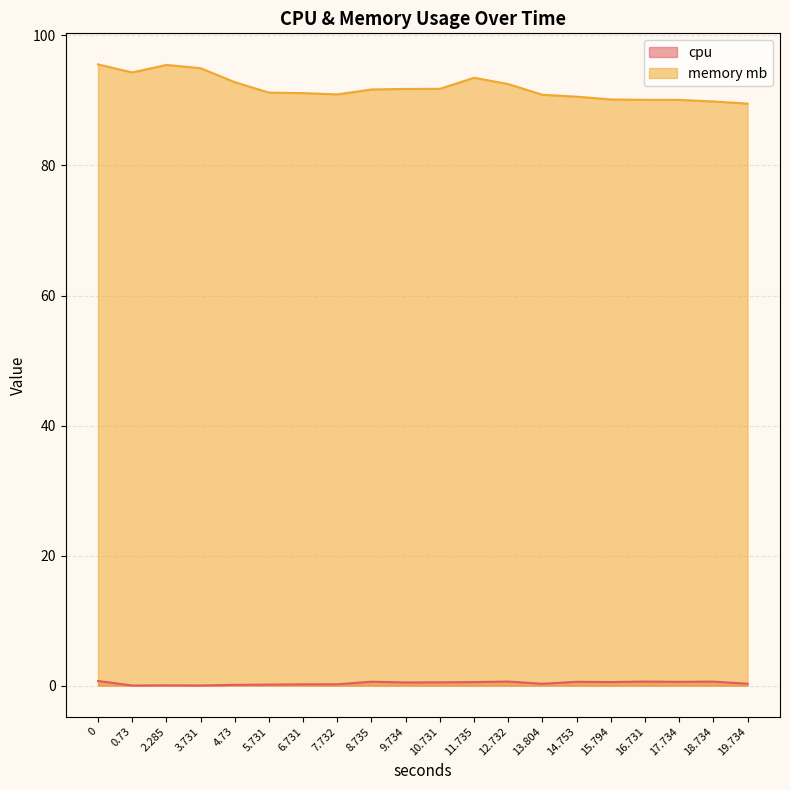

Rank the categories by memory mb value from highest to lowest.

0, 2.285, 3.731, 0.73, 11.735, 4.73, 12.732, 10.731, 9.734, 8.735, 5.731, 6.731, 7.732, 13.804, 14.753, 15.794, 16.731, 17.734, 18.734, 19.734